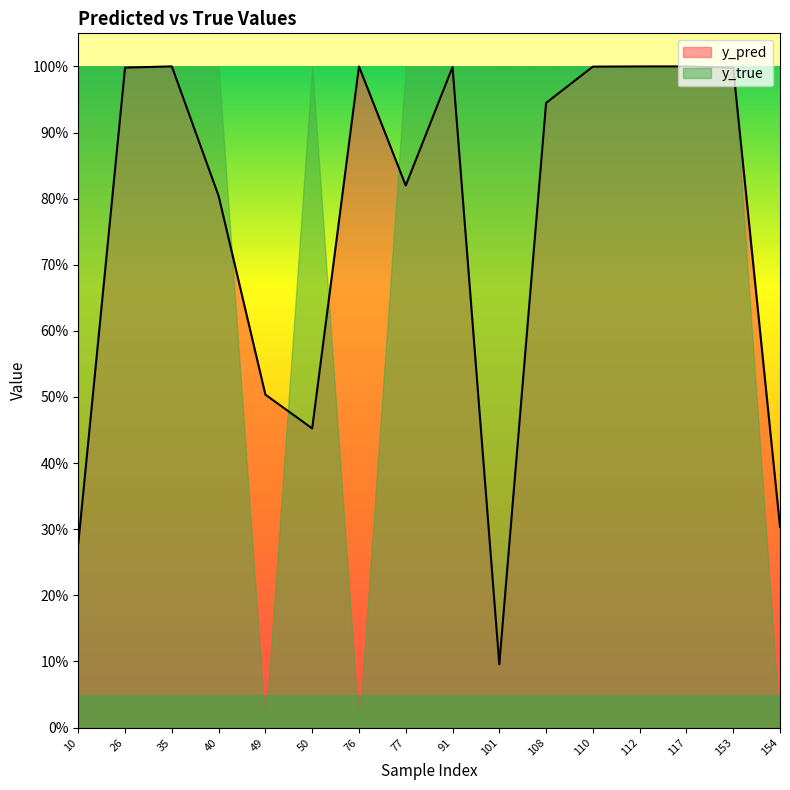

Reading left to right, transcribe all the data shown in this chart.

10=0.3	26=1.0	35=1.0	40=0.8	49=0.5	50=0.5	76=1.0	77=0.8	91=1.0	101=0.1	108=0.9	110=1.0	112=1.0	117=1.0	153=1.0	154=0.3